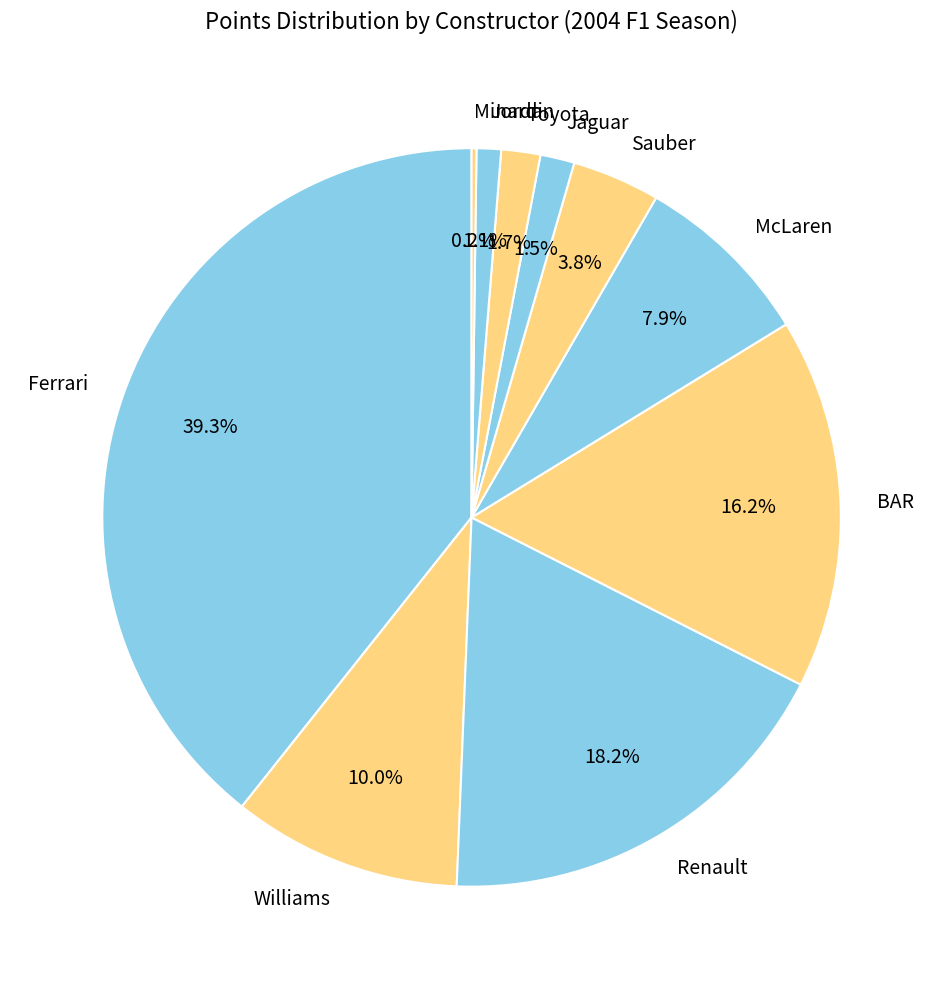

True or false: Ferrari accounts for 39% of the total.

True